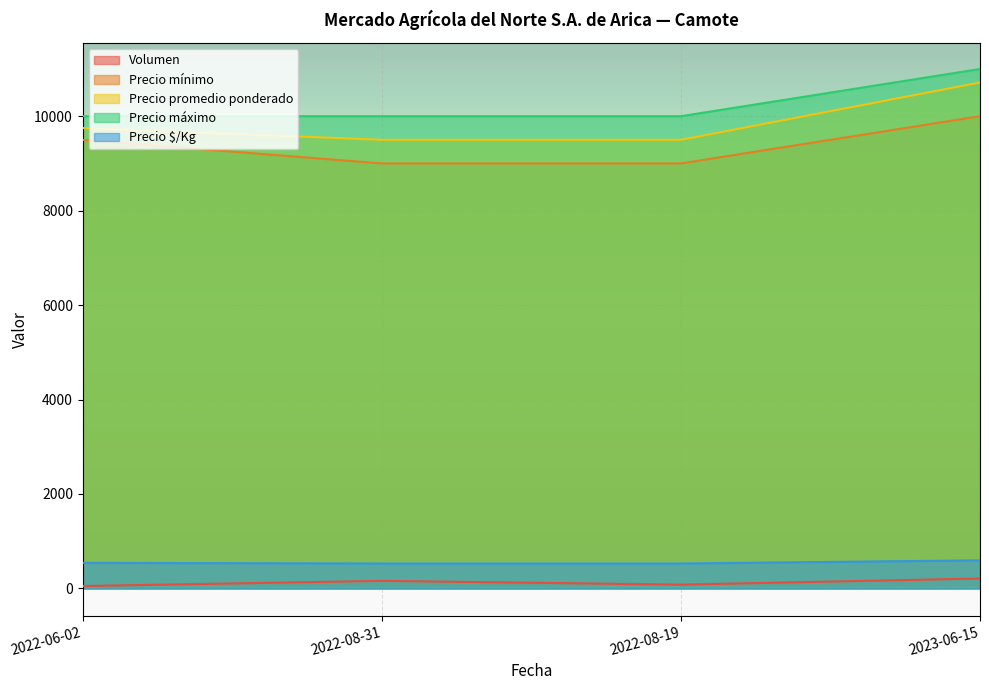

What is the label of the 2nd point from the right?

2022-08-19